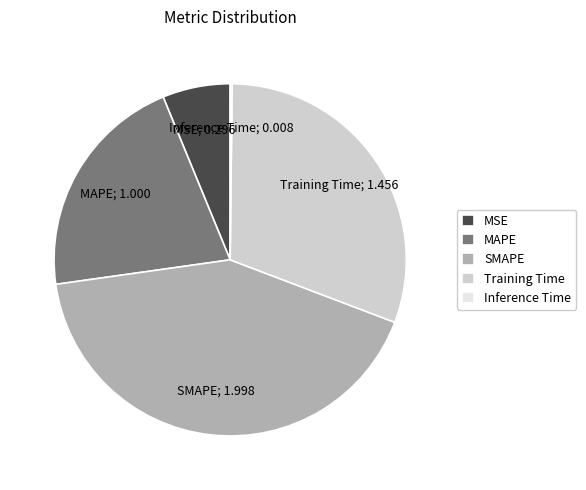

Is the sum of Training Time and MSE greater than half?

No